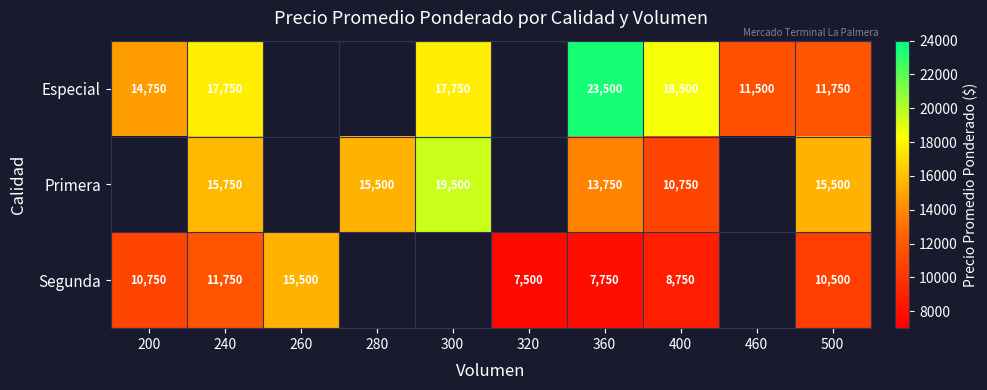

What is the total value across all series at 360?

45000